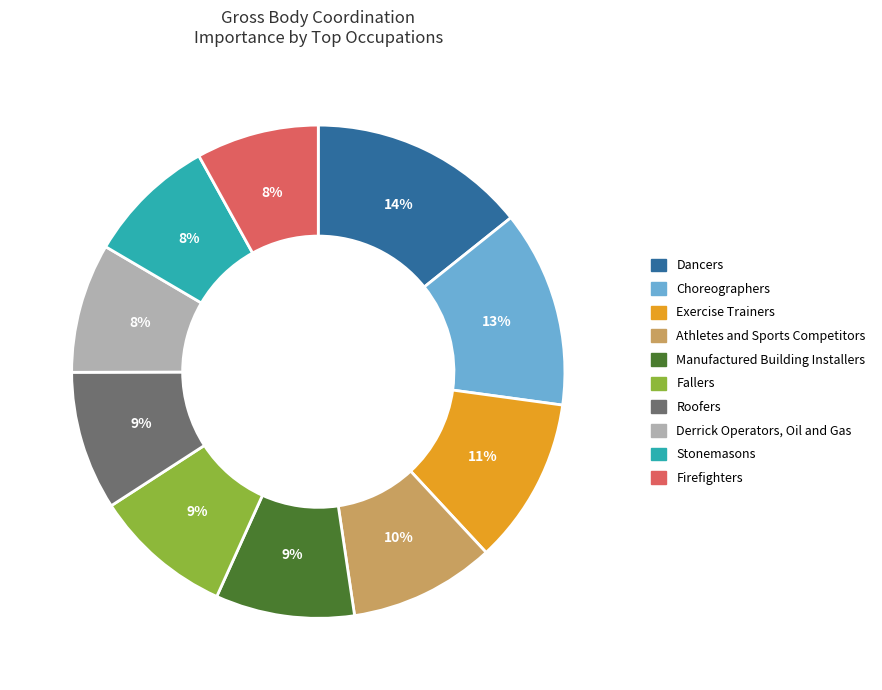

To the nearest percent, what is the average slice percentage?

10%